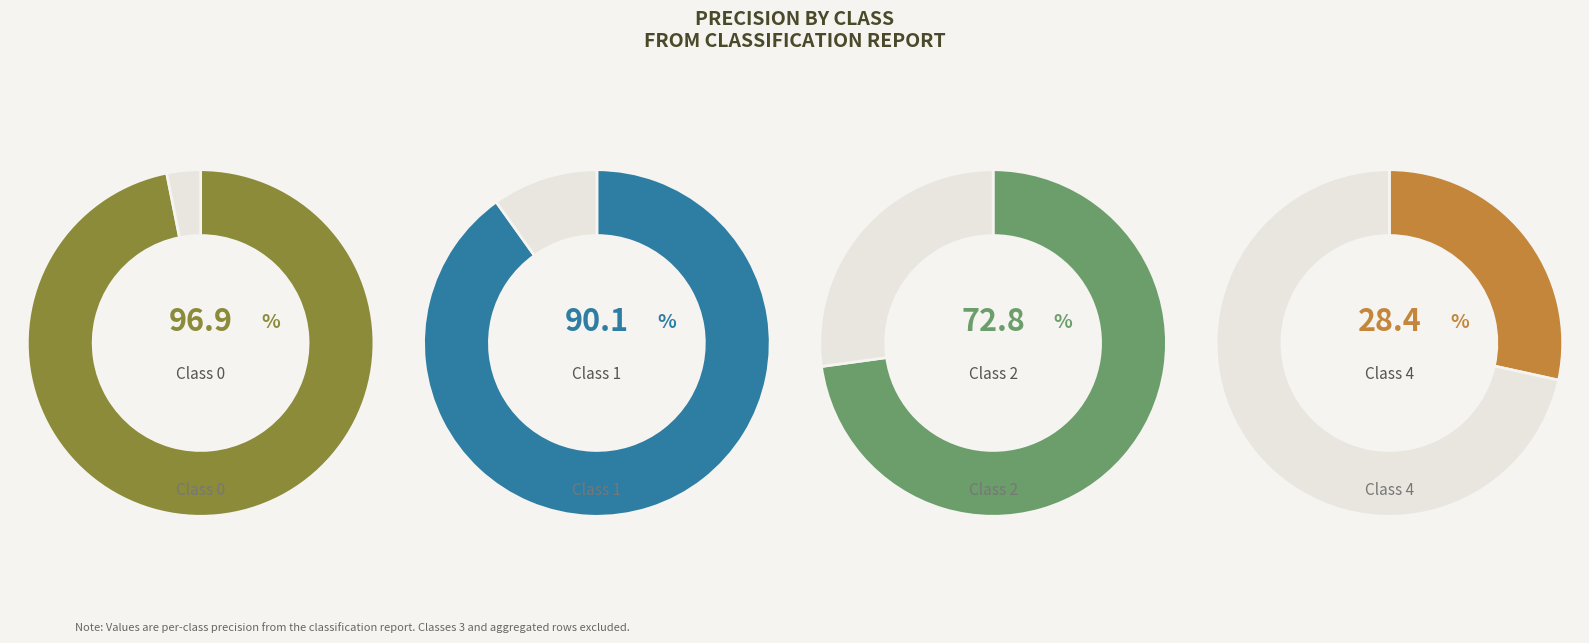

Is it true that 0 is 46% of the pie?

False